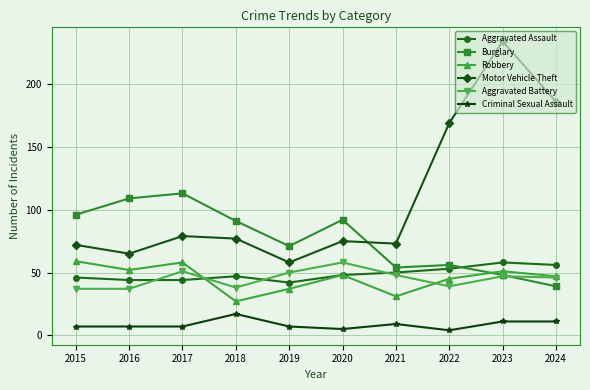

What is the maximum value shown in the chart?

234